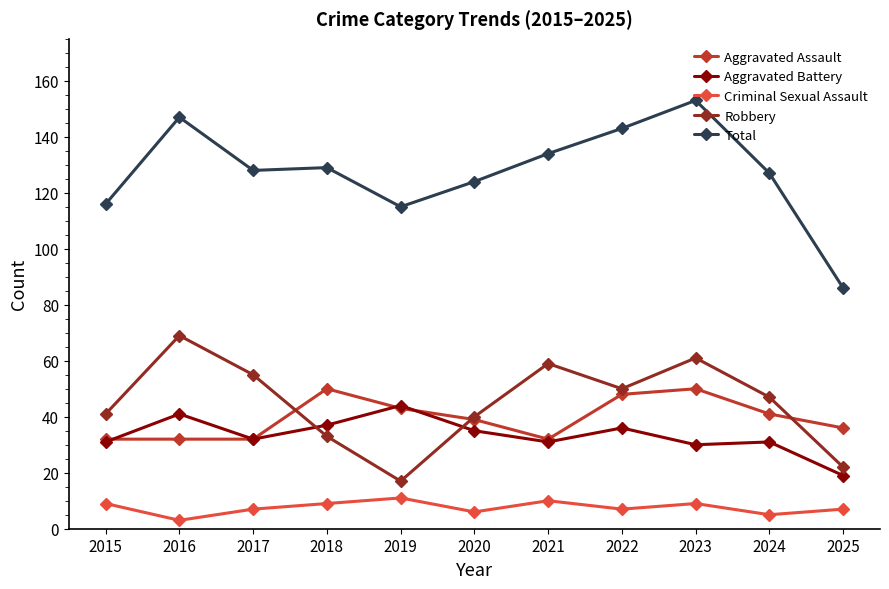

Reading left to right, list all the values displayed in this chart.

Aggravated Assault: 2015=32	2016=32	2017=32	2018=50	2019=43	2020=39	2021=32	2022=48	2023=50	2024=41	2025=36
Aggravated Battery: 2015=31	2016=41	2017=32	2018=37	2019=44	2020=35	2021=31	2022=36	2023=30	2024=31	2025=19
Criminal Sexual Assault: 2015=9	2016=3	2017=7	2018=9	2019=11	2020=6	2021=10	2022=7	2023=9	2024=5	2025=7
Robbery: 2015=41	2016=69	2017=55	2018=33	2019=17	2020=40	2021=59	2022=50	2023=61	2024=47	2025=22
Total: 2015=116	2016=147	2017=128	2018=129	2019=115	2020=124	2021=134	2022=143	2023=153	2024=127	2025=86